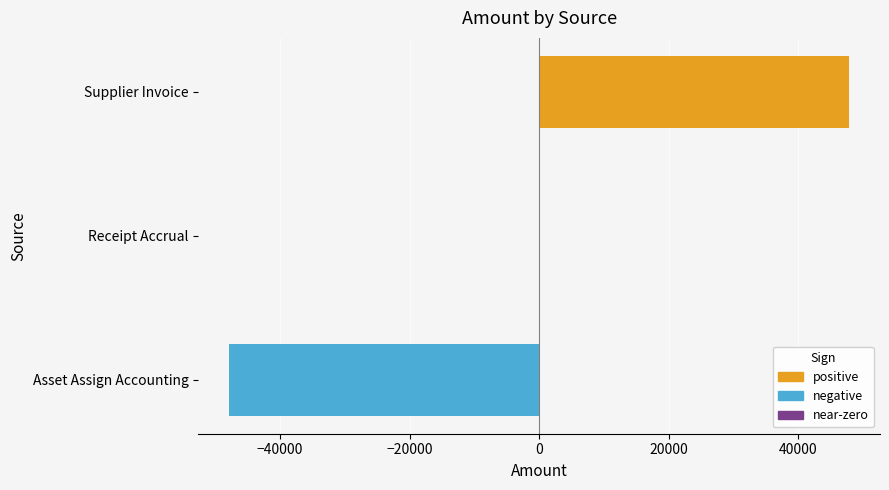

Is it true that the value at Supplier Invoice is 47876.4?

True